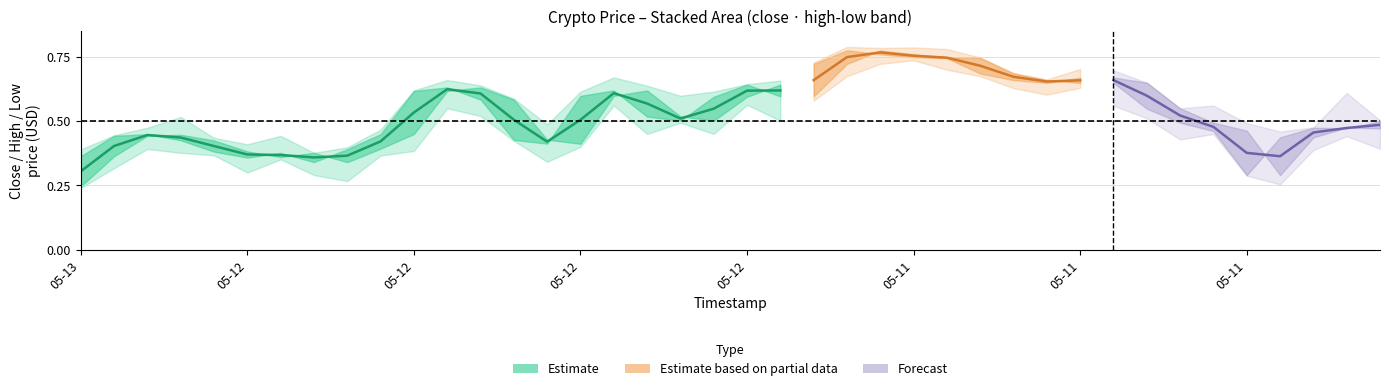

Is the value of high at 22 greater than the value of low at 15?

Yes